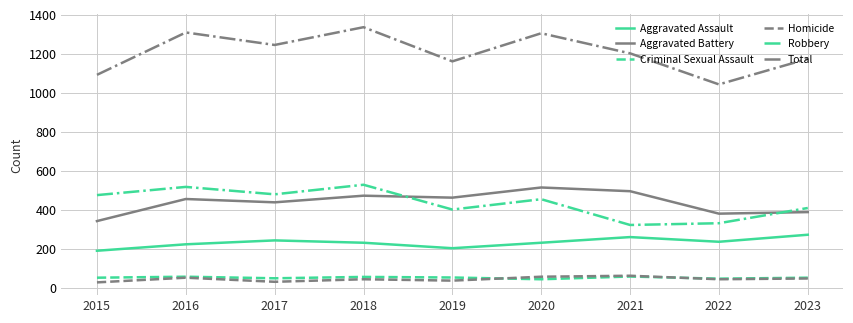

Count the number of data series in this chart.

6